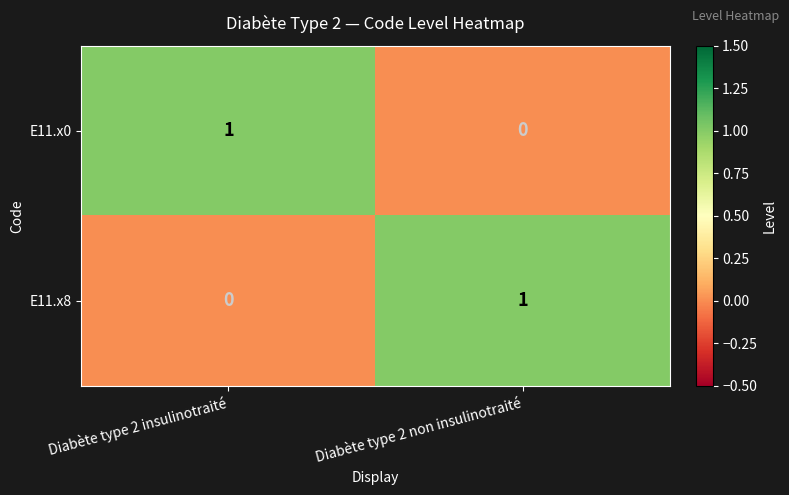

The value of E11.x0 at Diabète type 2 non insulinotraité is -1. True or false?

False